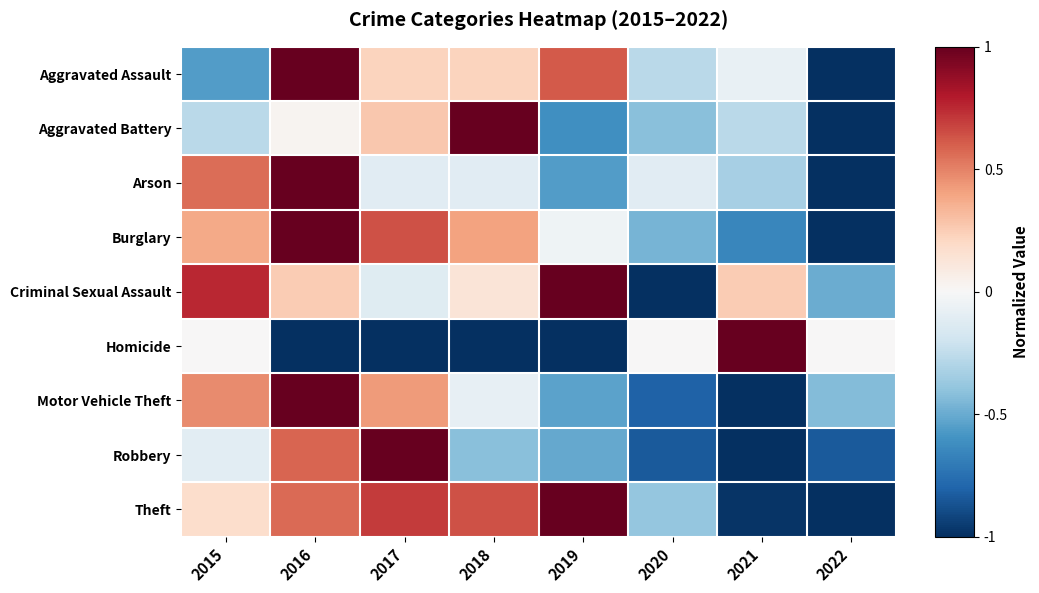

What is the total value across all series at 2016?

4.4